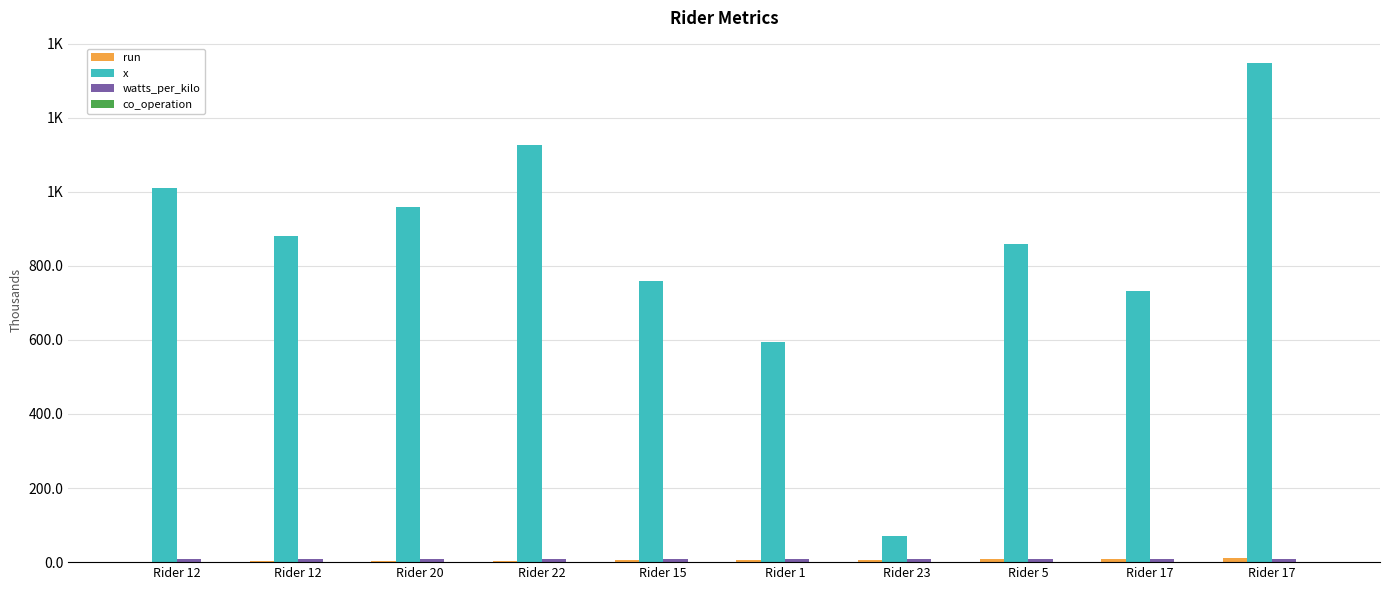

Does the chart contain stacked bars?

No